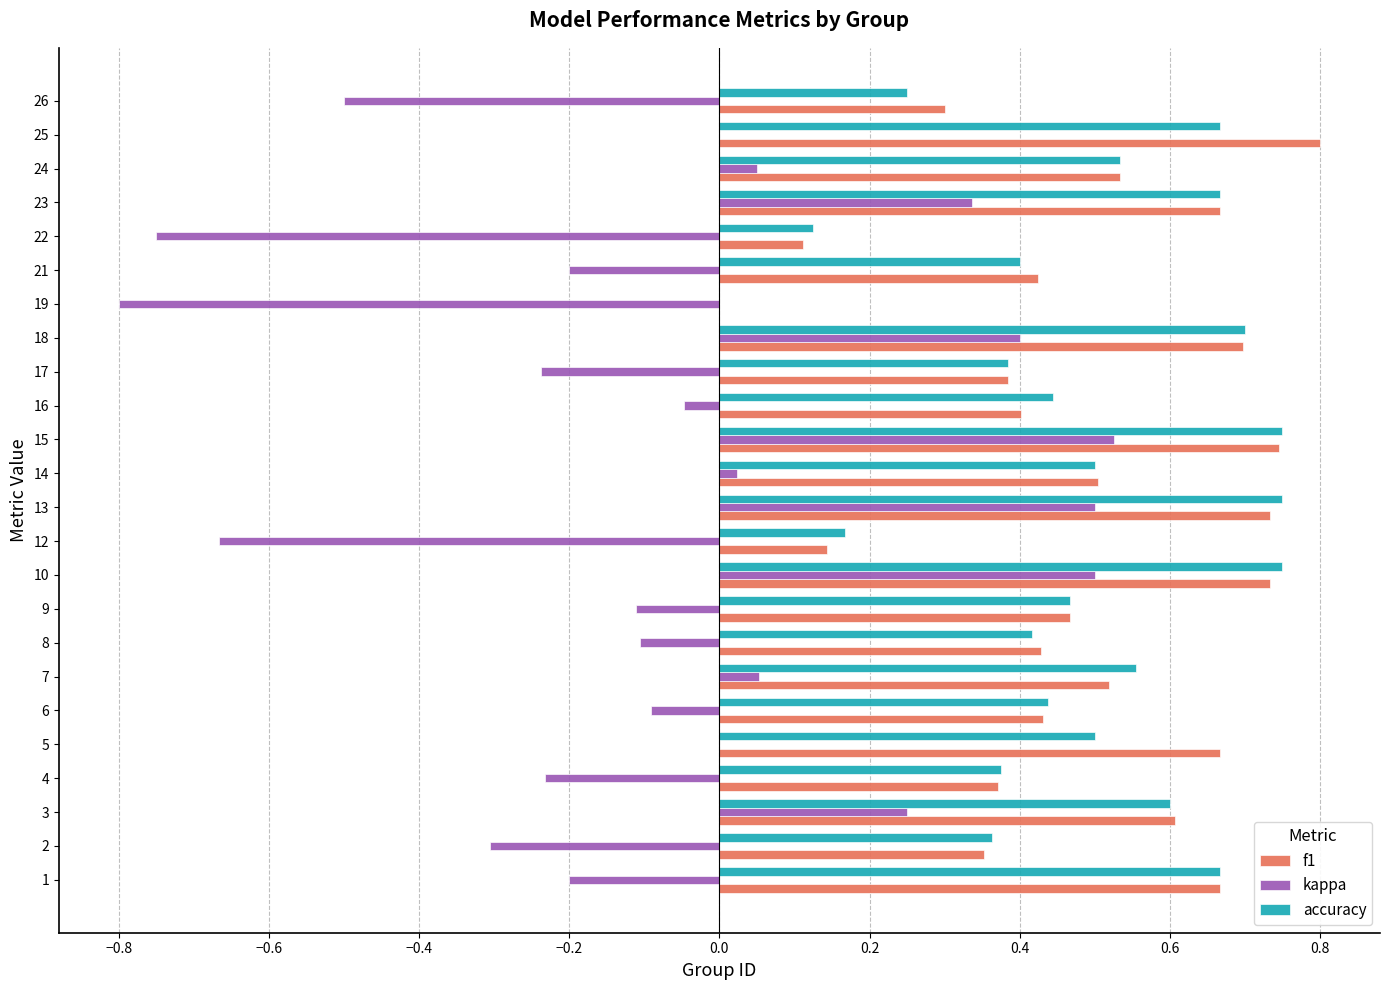

What is the sum of the accuracy values at 1 and 25?

1.3